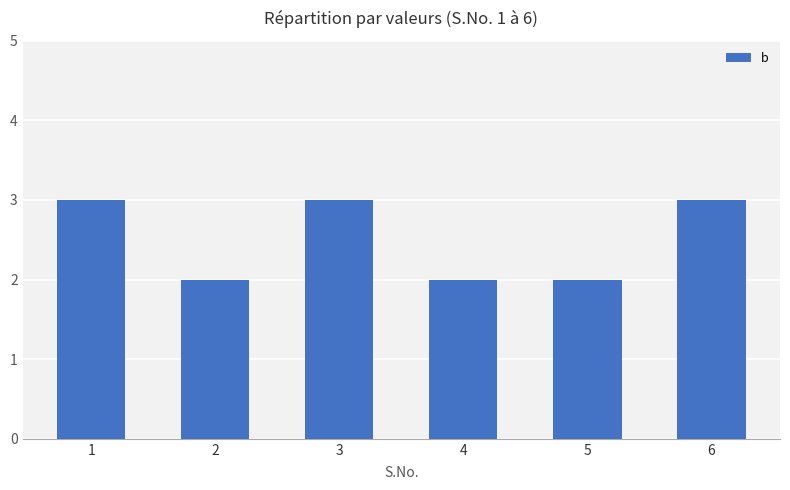

What is the smallest value displayed?

2